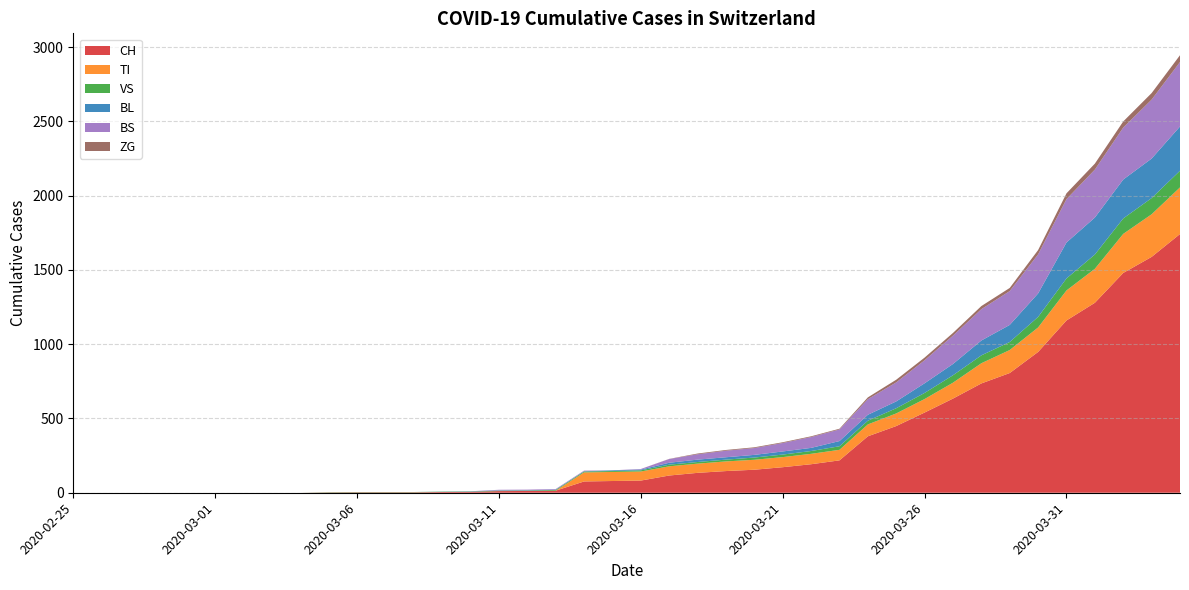

Reading right to left, extract all data points from this chart.

CH: 1742	1588	1480	1279	1160	948	806	736	634	540	449	380	218	192	172	155	146	134	116	82	79	76	14	12	11	6	5	3	3	3	2	0	0	0	0	0	0	0	0	0
TI: 314	287	263	229	202	165	155	136	107	91	85	80	71	70	68	67	65	62	62	61	61	61	0	0	0	0	0	0	0	0	0	0	0	0	0	0	0	0	0	0
VS: 112	109	104	96	81	71	54	53	50	41	35	25	24	19	17	15	12	11	11	8	6	6	5	3	3	2	2	2	2	2	2	0	0	0	0	0	0	0	0	0
BL: 298	266	262	249	242	158	115	100	76	65	46	40	35	21	21	18	16	16	13	5	5	2	2	2	2	2	1	0	0	0	0	0	0	0	0	0	0	0	0	0
BS: 434	397	350	323	292	263	228	211	191	155	128	105	78	73	57	46	44	36	25	4	0	4	4	4	4	0	0	0	0	0	0	0	0	0	0	0	0	0	0	0
ZG: 46	44	41	40	39	29	21	21	18	18	18	12	5	5	5	5	5	5	1	0	0	0	0	0	0	0	0	0	0	0	0	0	0	0	0	0	0	0	0	0